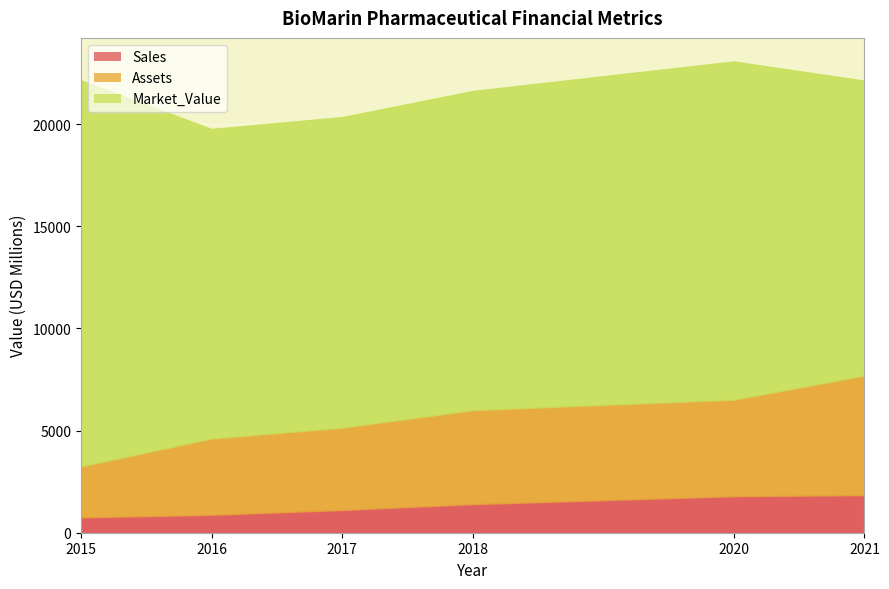

True or false: Assets has a value of 2441 at 2018.

False